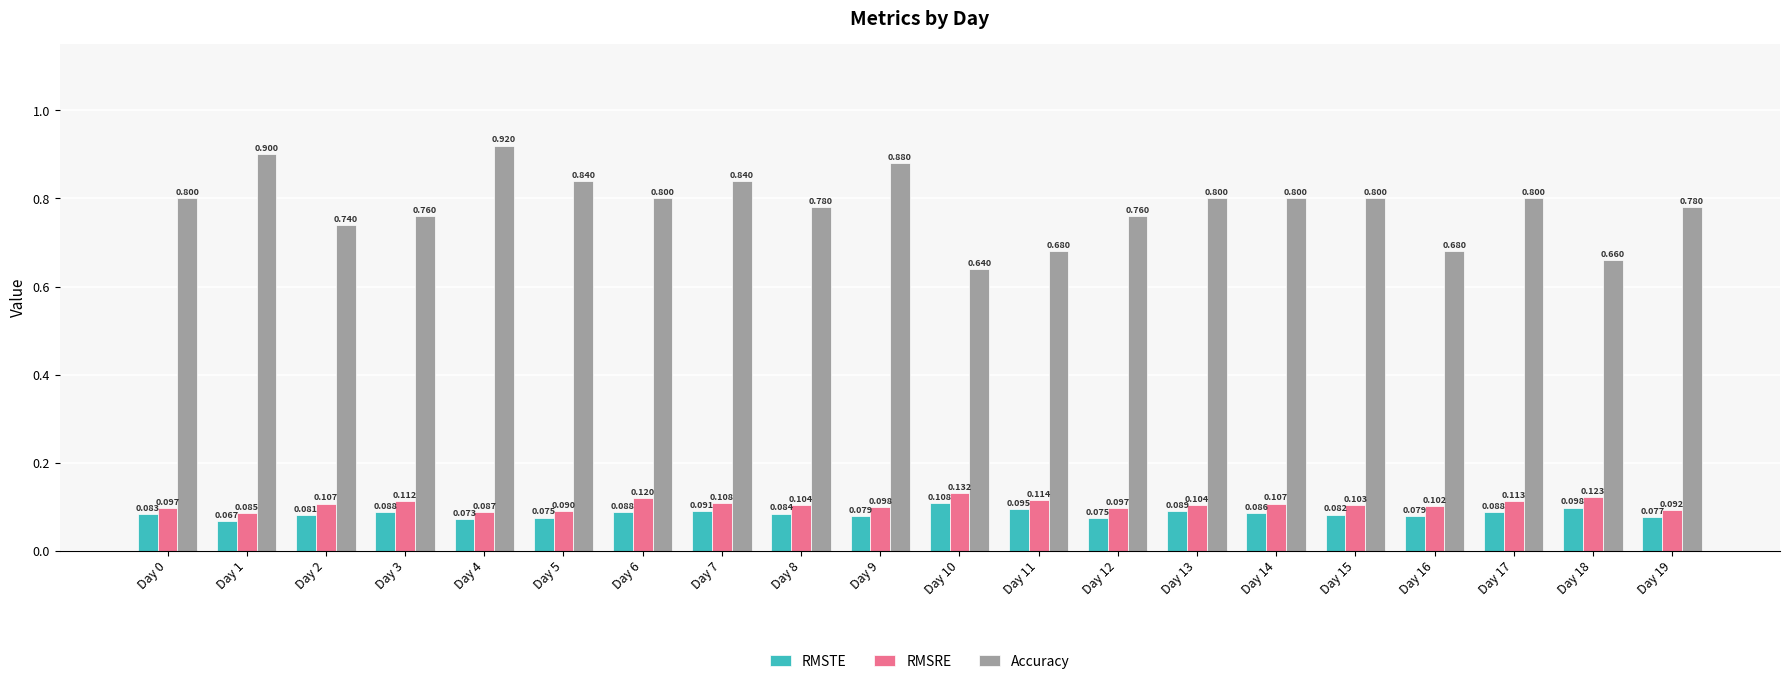

Which label corresponds to the largest value in the chart?

Day 4